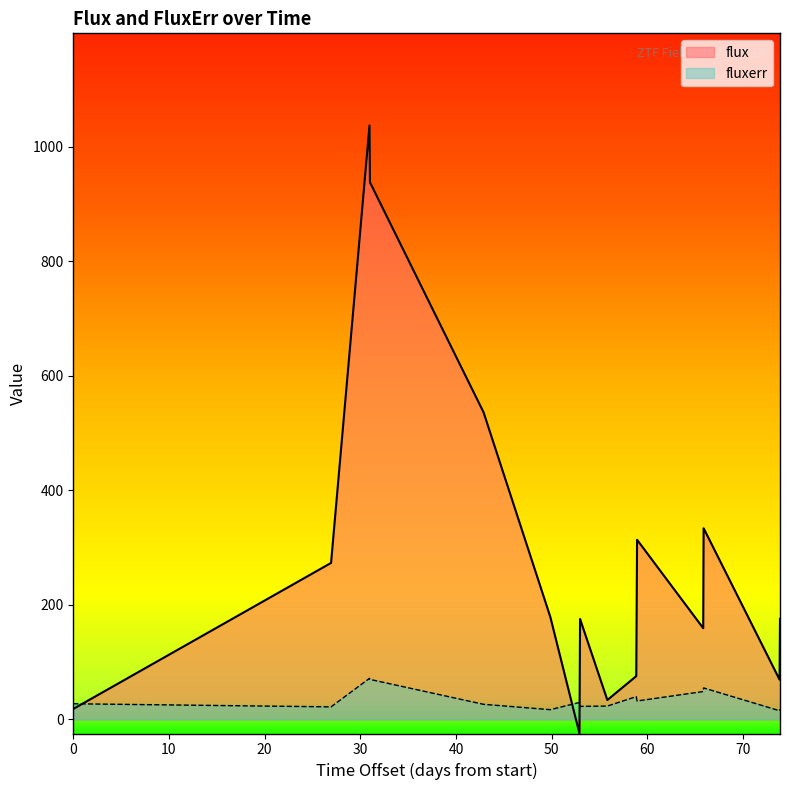

What is the greatest value displayed?

1037.3